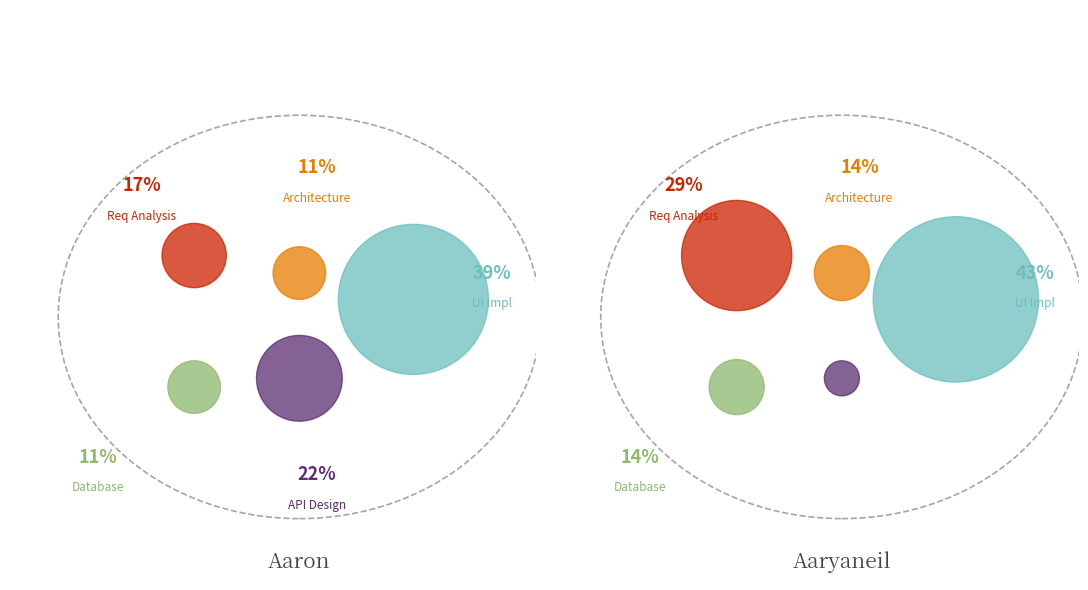

The Backend API Design slice represents 12% of the pie. True or false?

False